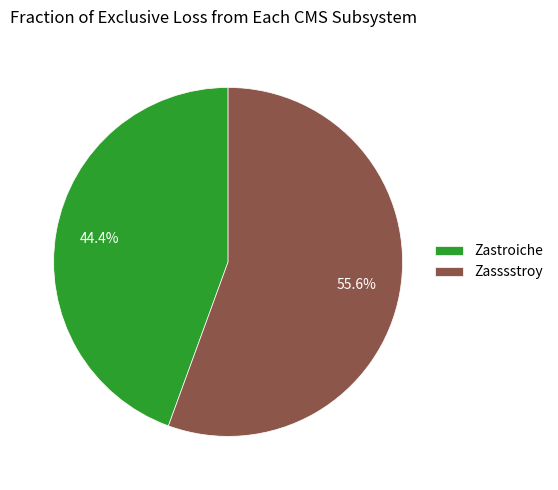

The Zasssstroy slice represents 65% of the pie. True or false?

False